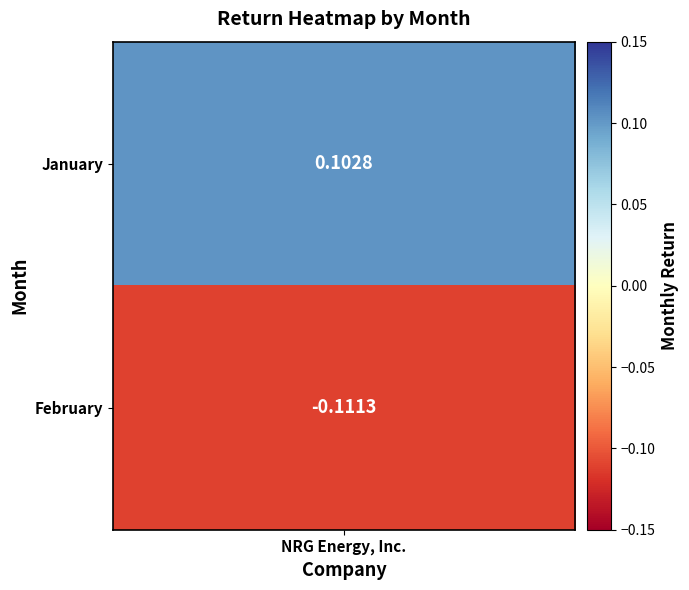

Is it true that the value at 0 is 0.0?

False